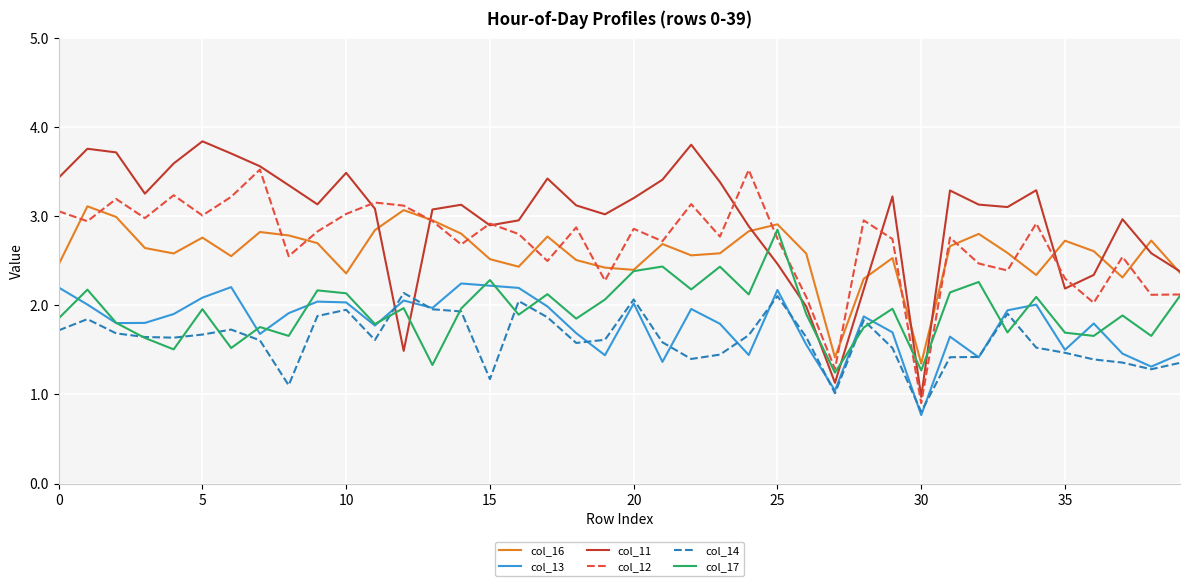

Which series has the largest range (max minus min)?

col_11